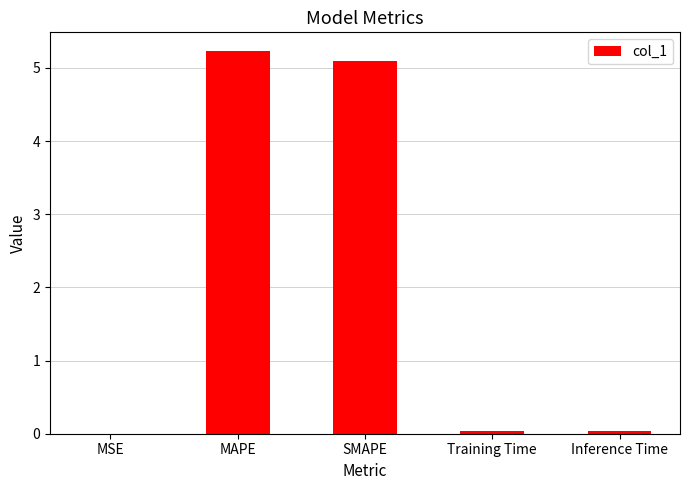

What is the sum of the values at SMAPE and MAPE?

10.3